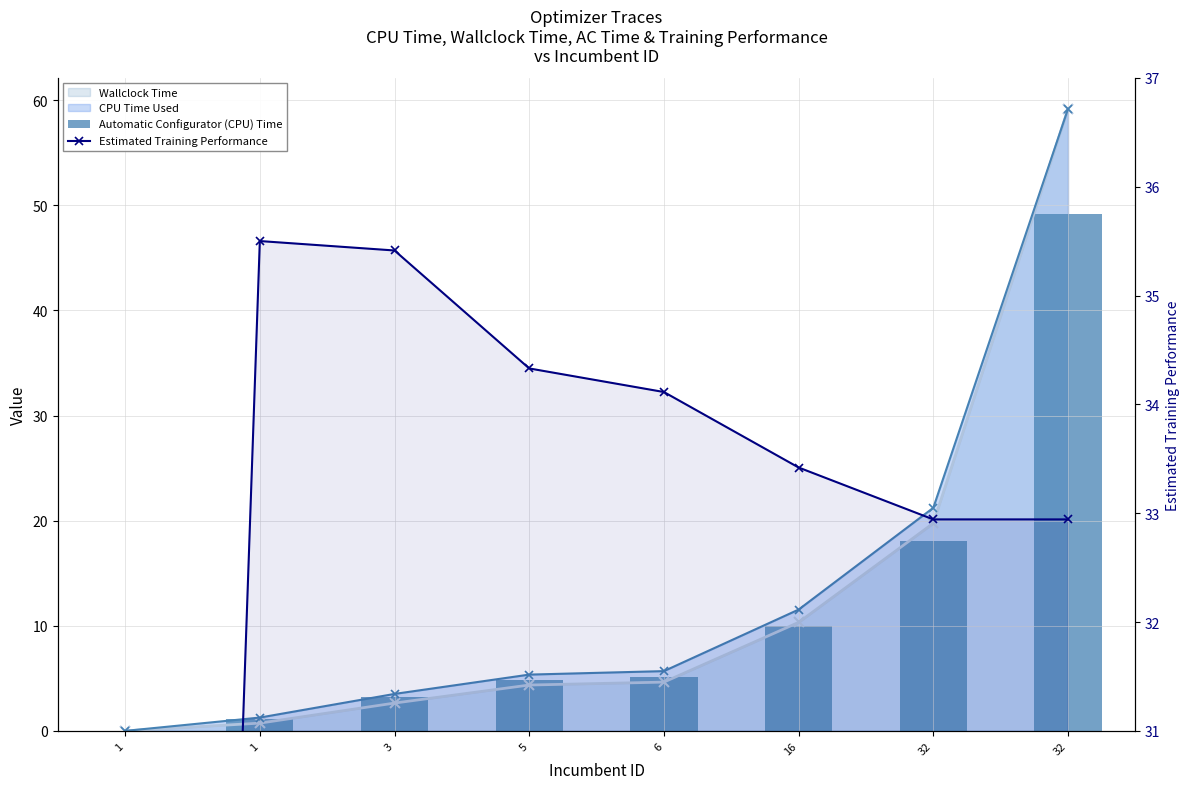

At which label does Automatic Configurator (CPU) Time first exceed 5?

6